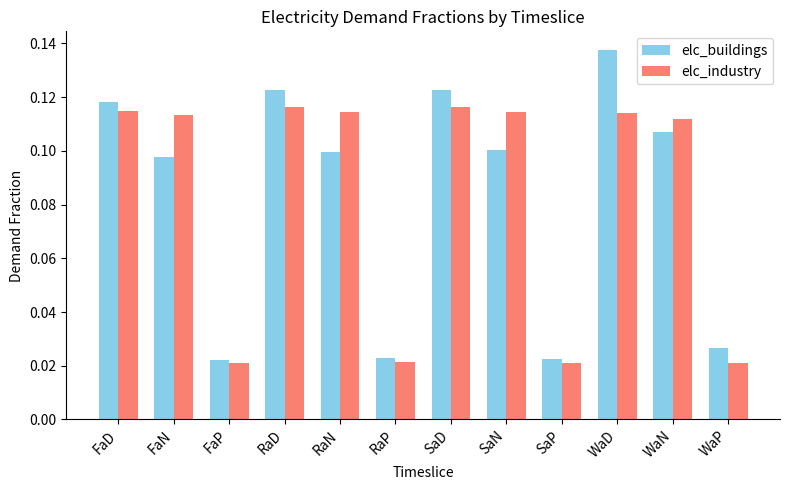

What is the sum of all elc_buildings values?

1.0